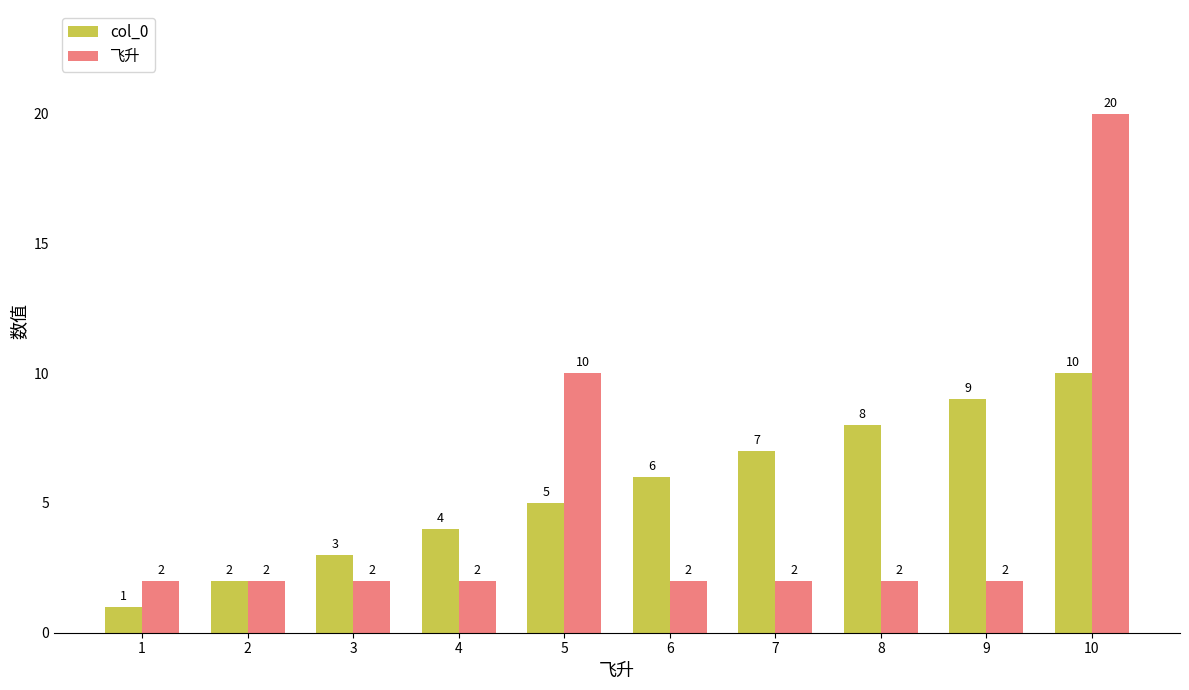

The col_0 series shows 2 at 5. True or false?

False